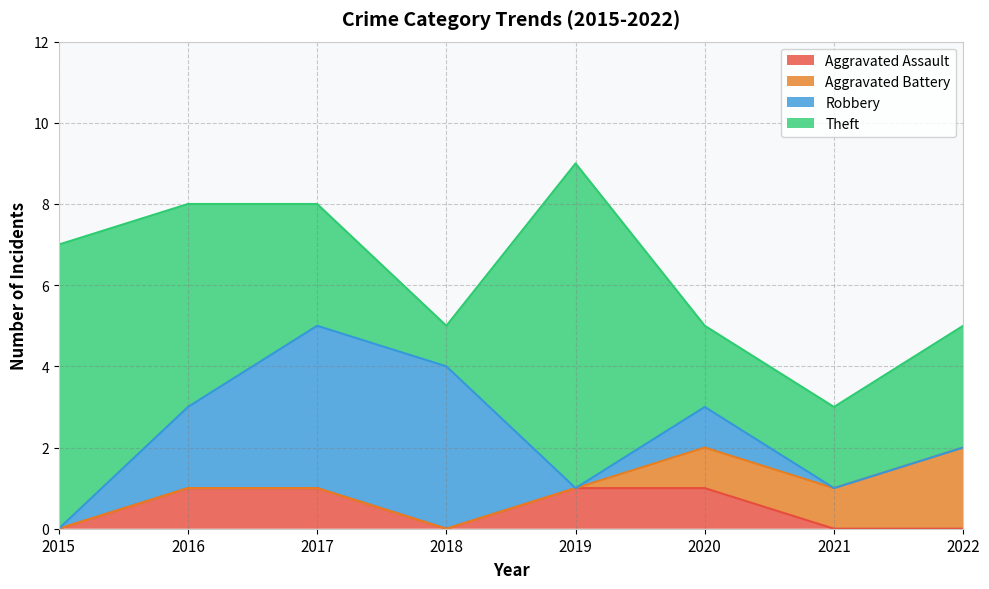

What is the highest value of the Aggravated Battery series?

2